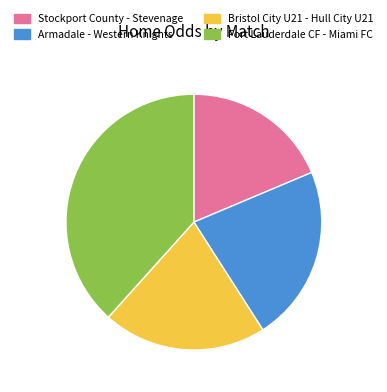

Which has a higher value, Stockport County - Stevenage or Armadale - Western Knights?

Armadale - Western Knights